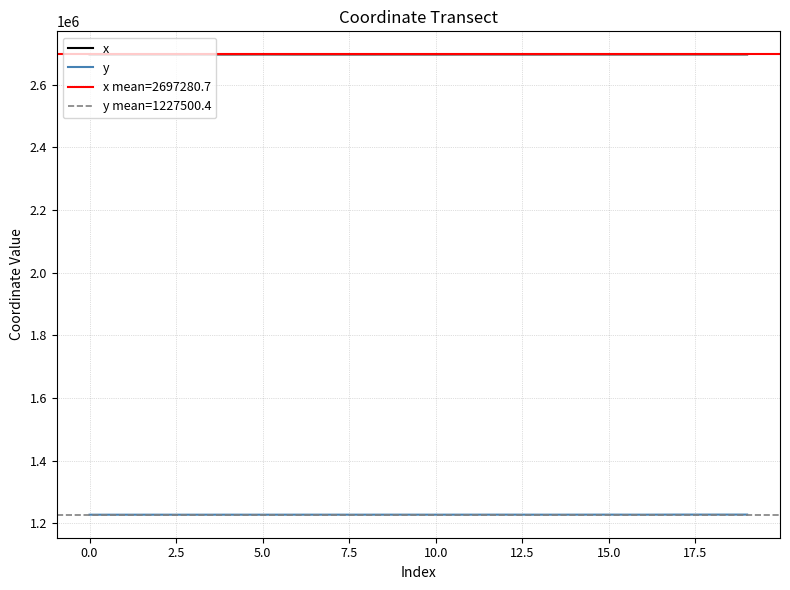

At which category is the sum across all series the highest?

18